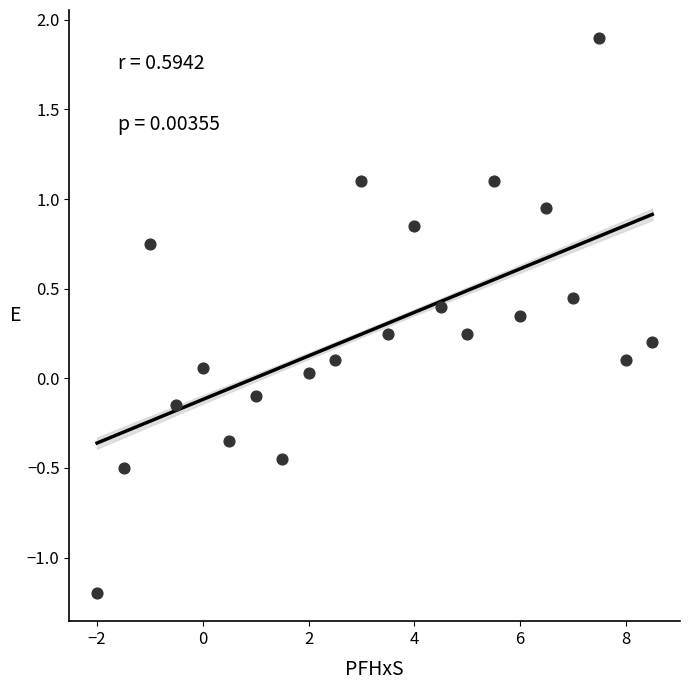

What is the range of Y values (max minus min)?

3.1